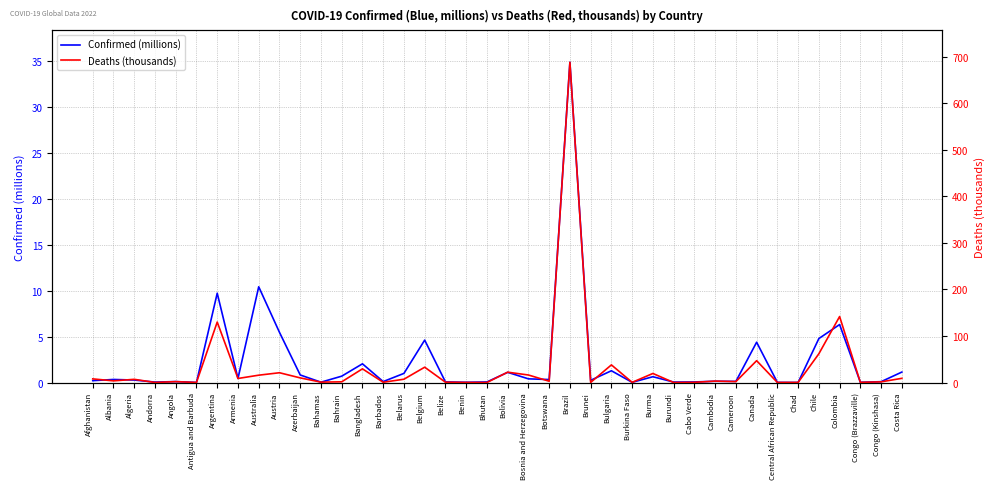

What is the label of the 1st point from the right?

Costa Rica